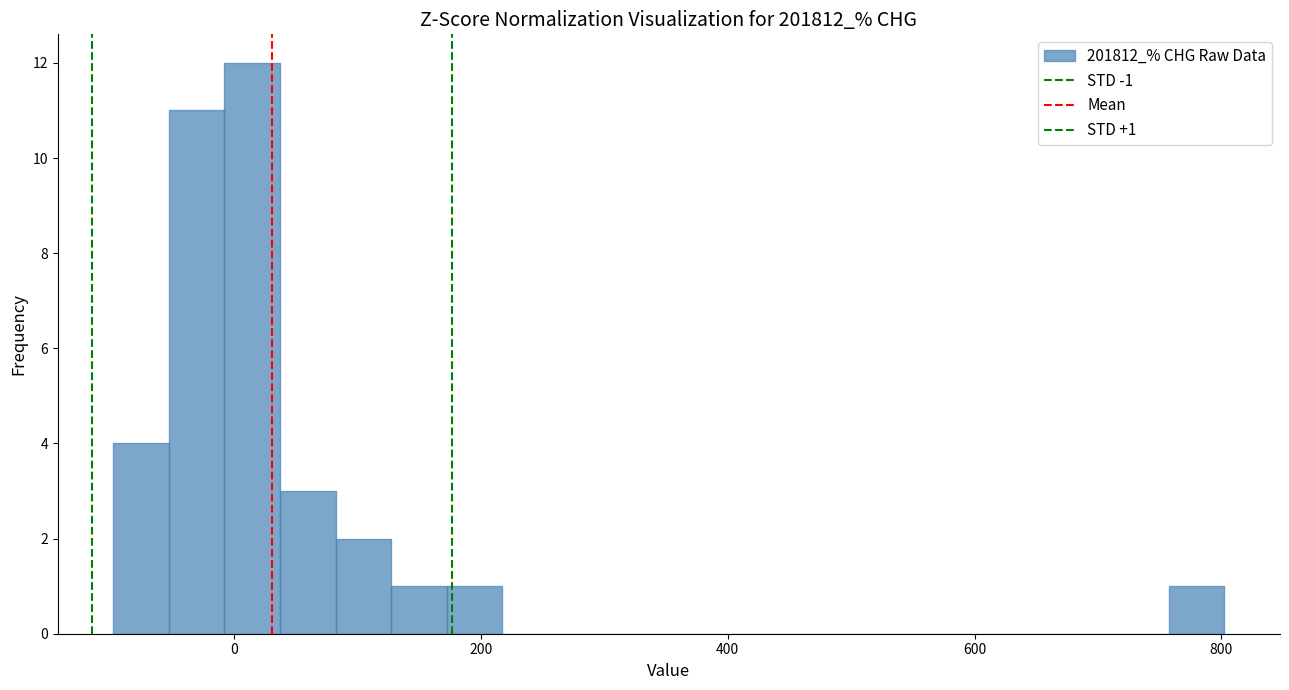

Read against the x-axis, roughly where is the centre of the tallest bar?

20